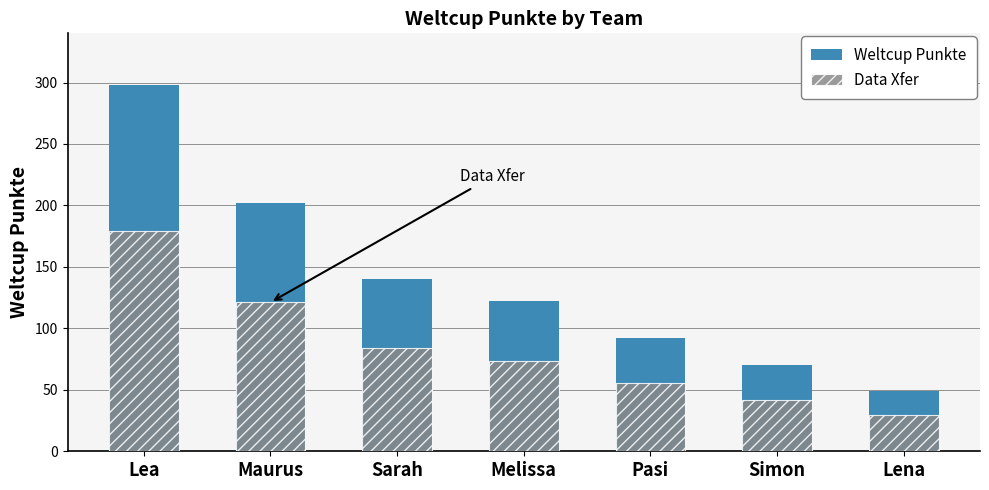

How many categories are shown in the chart?

7